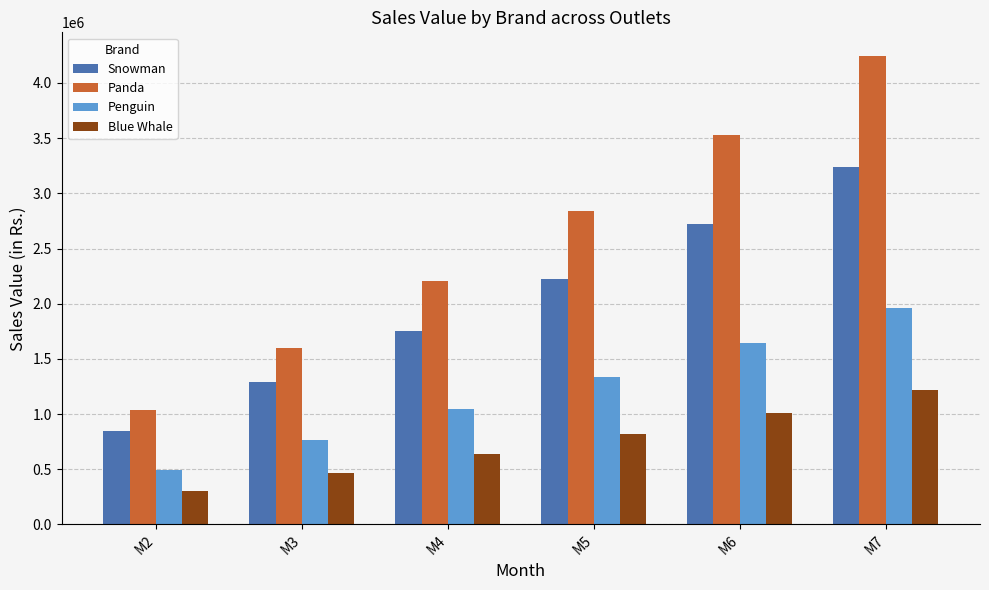

Reading left to right, what are all the values shown in this chart?

Snowman: M2=843377.2	M3=1288560.0	M4=1749987.3	M5=2228109.0	M6=2723386.0	M7=3236290.5
Panda: M2=1032750.0	M3=1599858.8	M4=2203005.6	M5=2843942.6	M6=3524498.0	M7=4246579.6
Penguin: M2=495762.5	M3=762346.5	M4=1042026.0	M5=1335291.1	M6=1642648.4	M7=1964621.2
Blue Whale: M2=298706.1	M3=461829.0	M4=634695.8	M5=817751.6	M6=1011459.3	M7=1216300.8